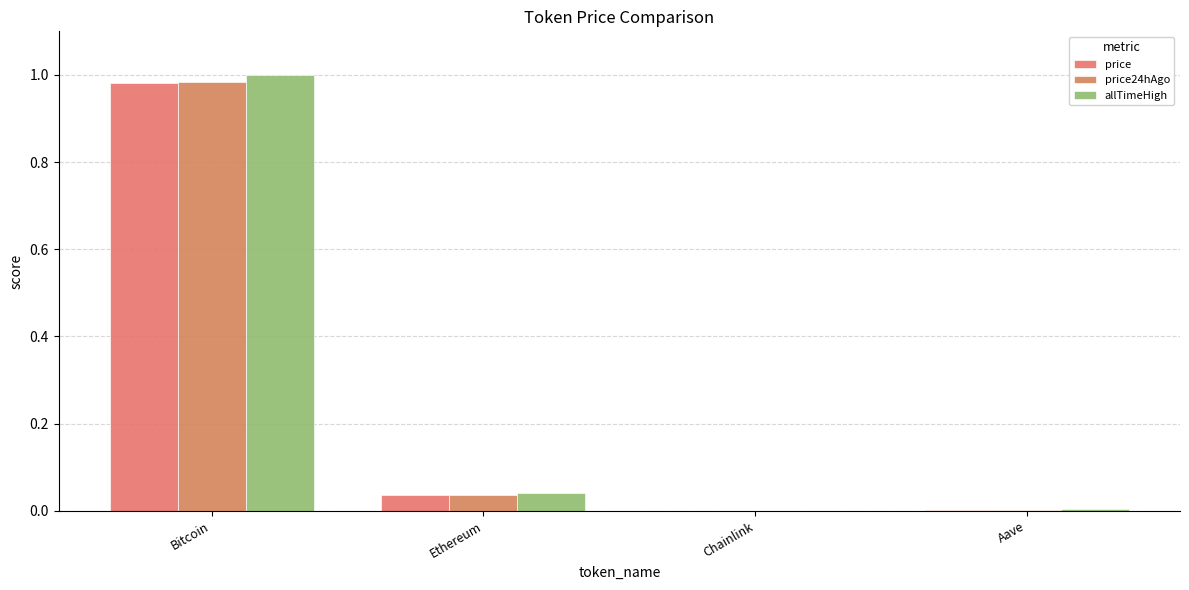

Reading right to left, transcribe all the data shown in this chart.

price: Aave=0.0	Chainlink=0.0	Ethereum=0.0	Bitcoin=1.0
price24hAgo: Aave=0.0	Chainlink=0.0	Ethereum=0.0	Bitcoin=1.0
allTimeHigh: Aave=0.0	Chainlink=0.0	Ethereum=0.0	Bitcoin=1.0